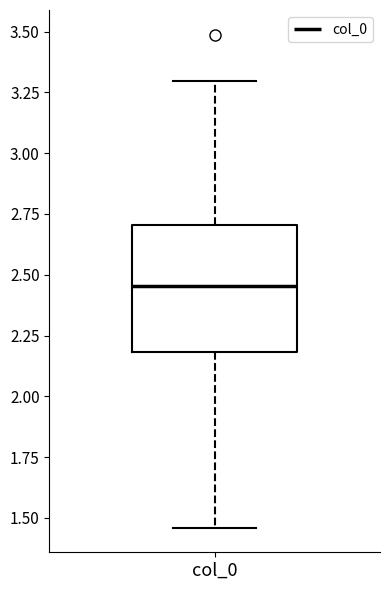

Transcribe this box plot: give where the median line is, the range the box spans, and where the two whiskers end, as read against the y-axis. The values are not printed on the chart, so give them approximately, as read against the axis.

median 2.45, box 2.20 to 2.70, whiskers 1.45 to 3.30